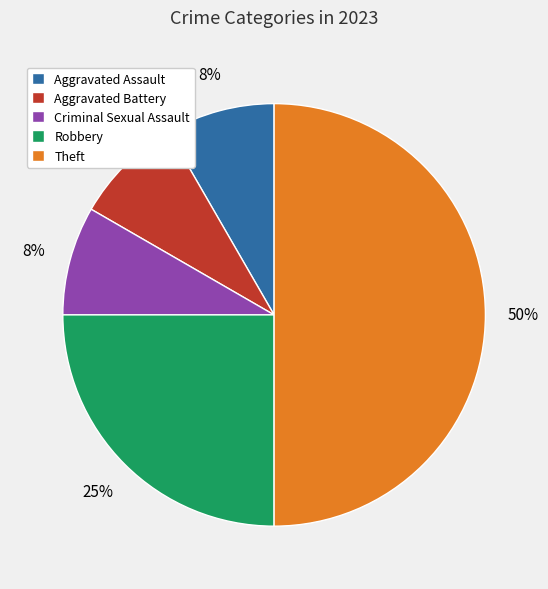

Between Theft and Robbery, which is larger?

Theft